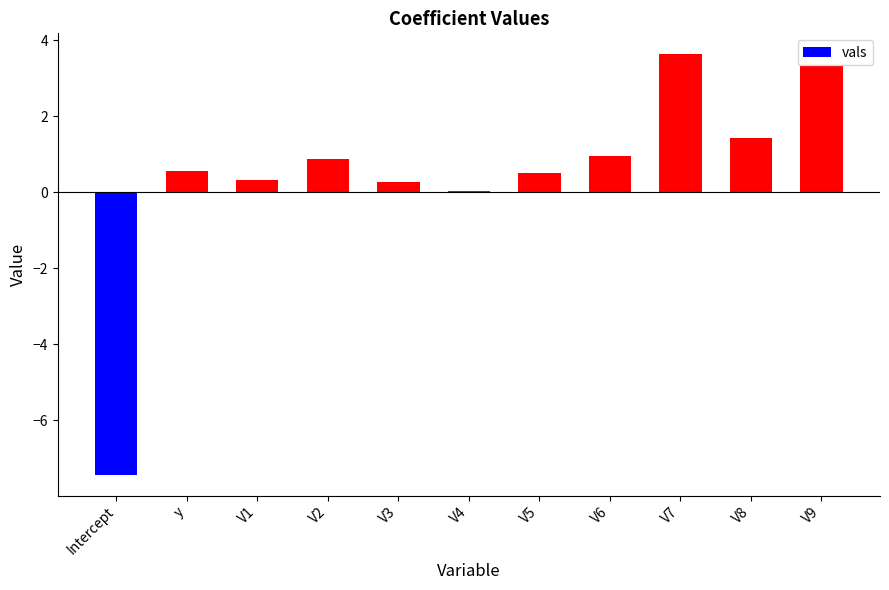

What is the change in value from V4 to V5?

+0.5